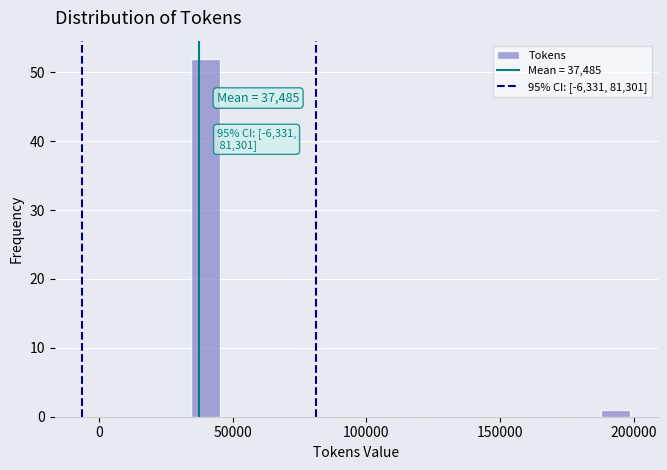

Read against the x-axis, roughly where is the centre of the tallest bar?

40000